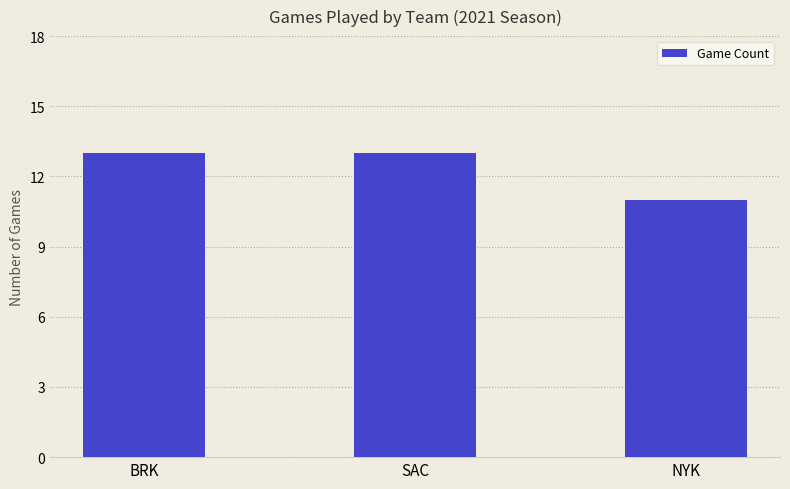

What is the change in value from BRK to NYK?

-2